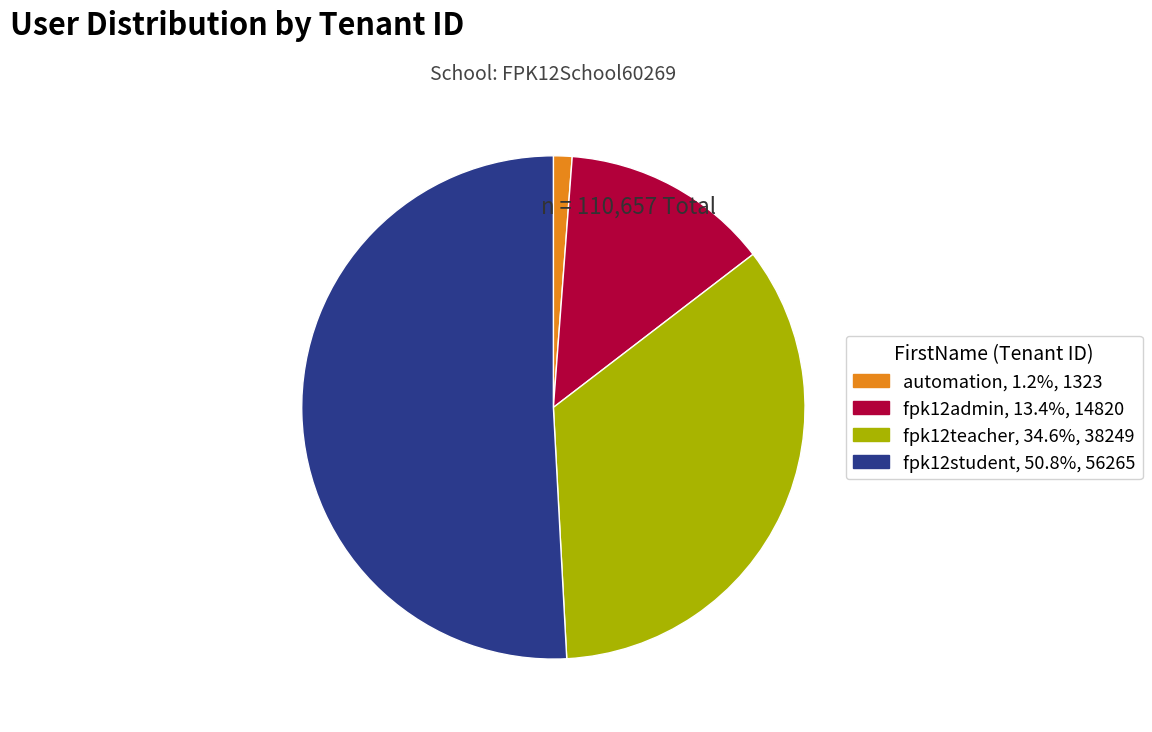

Which category accounts for the majority?

fpk12student